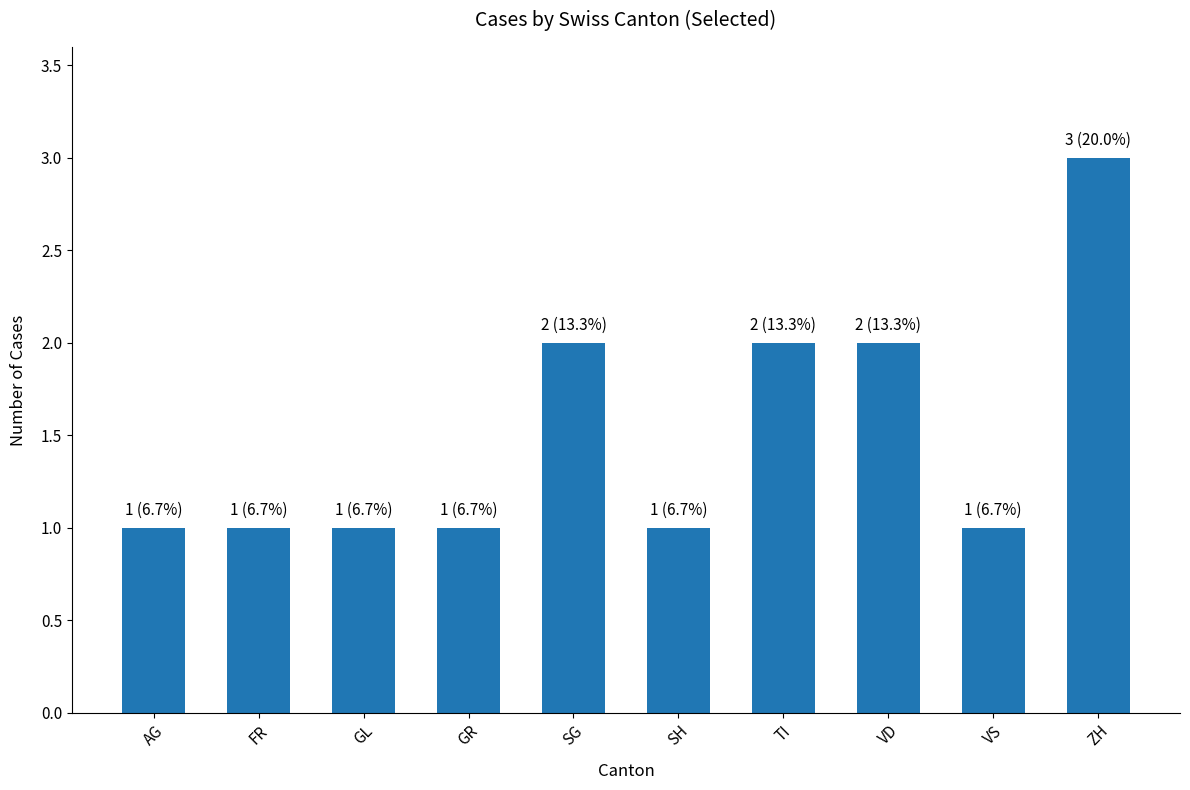

What is the value of the 8th bar from the left?

2